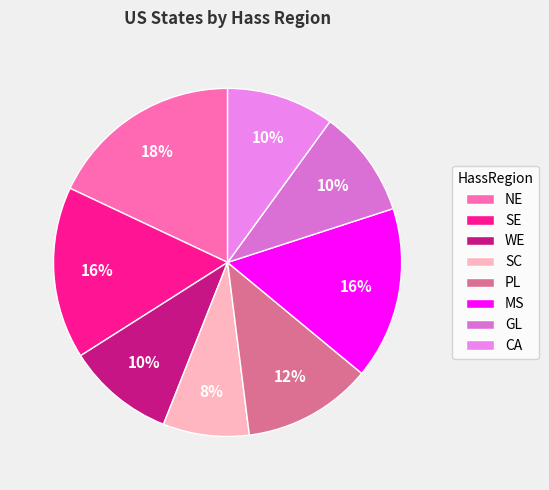

How many segments does this pie chart have?

8